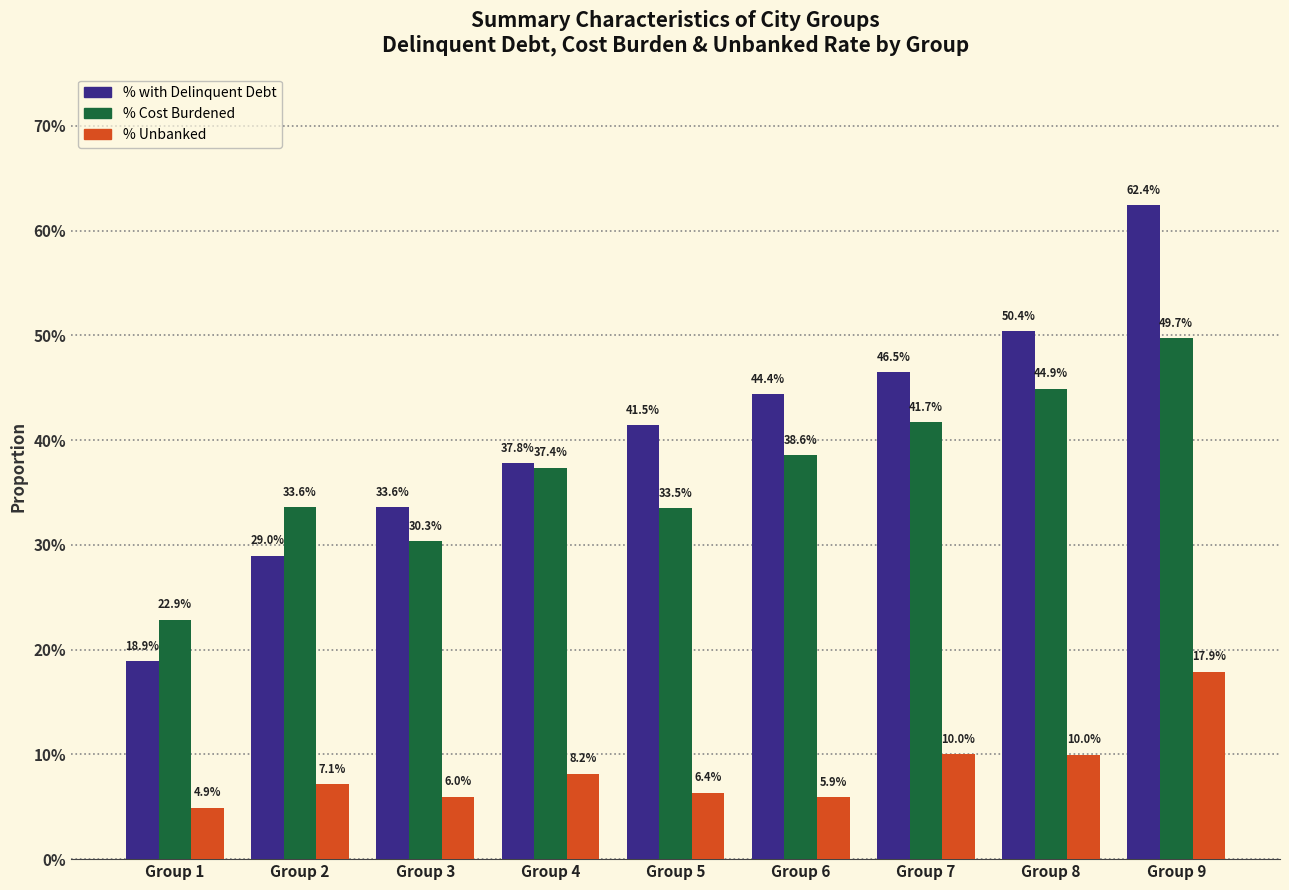

What is the total value across all series at Group 6?

0.9